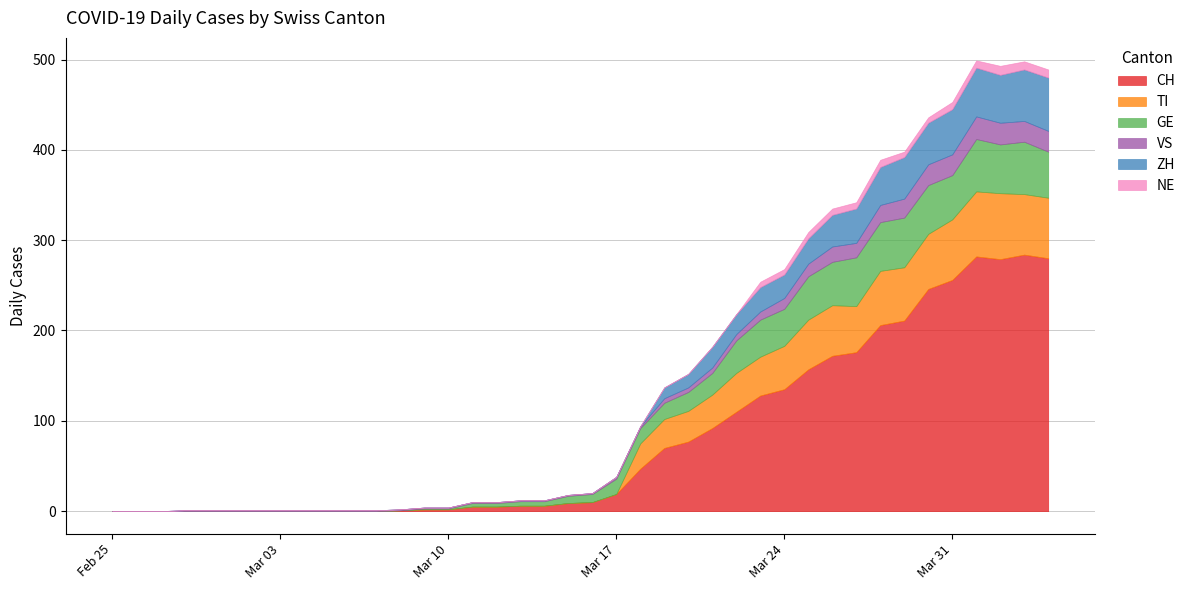

The TI series shows 0 at 2020-03-14. True or false?

True